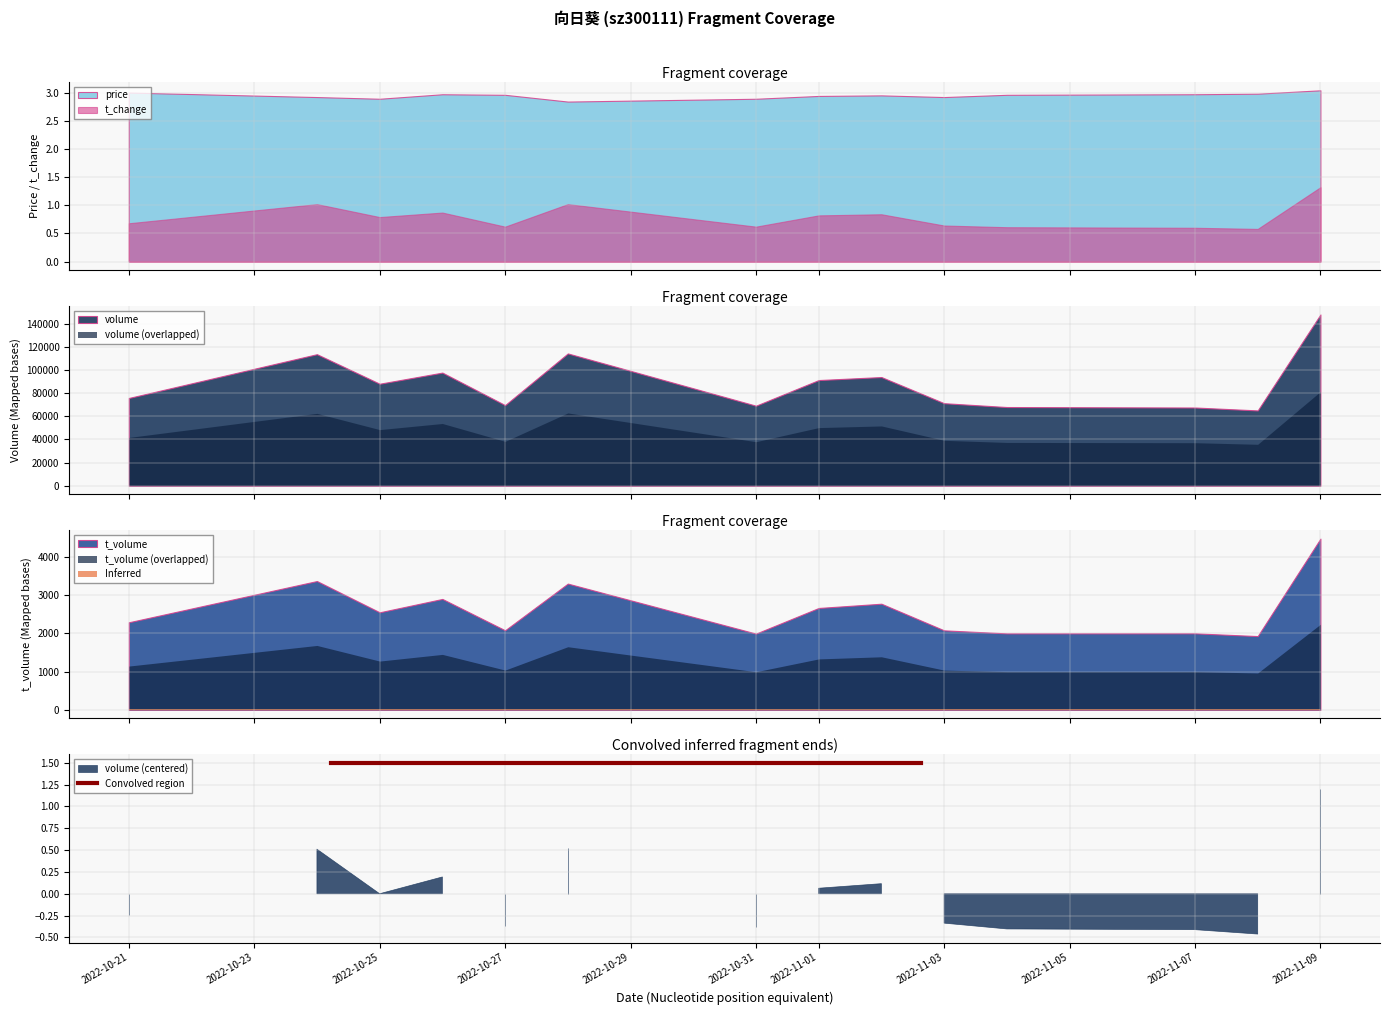

True or false: price and t_change cross at least once.

False